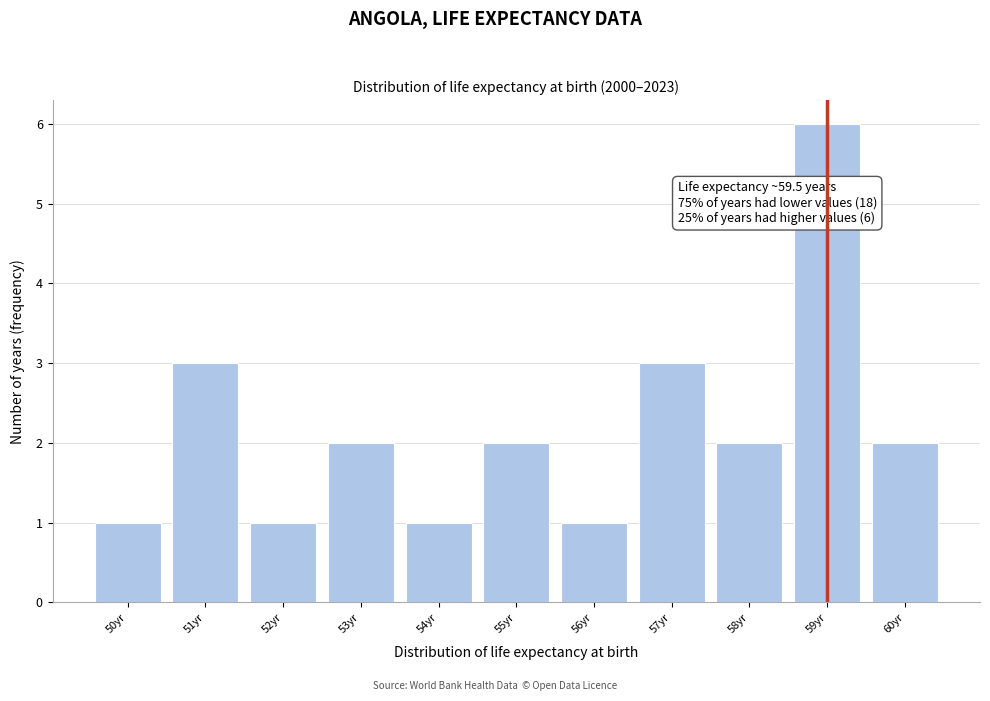

Reading left to right, transcribe all the data shown in this chart.

1	3	1	2	1	2	1	3	2	6	2